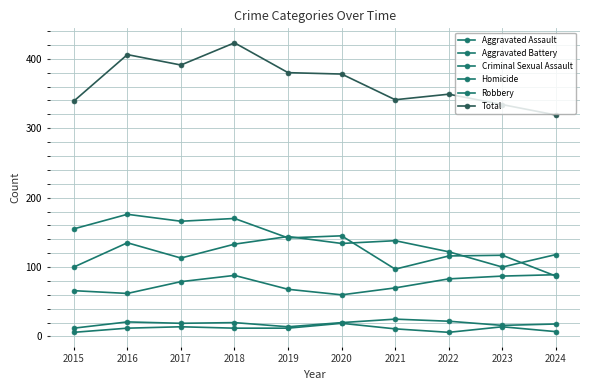

How many lines are shown in the chart?

6